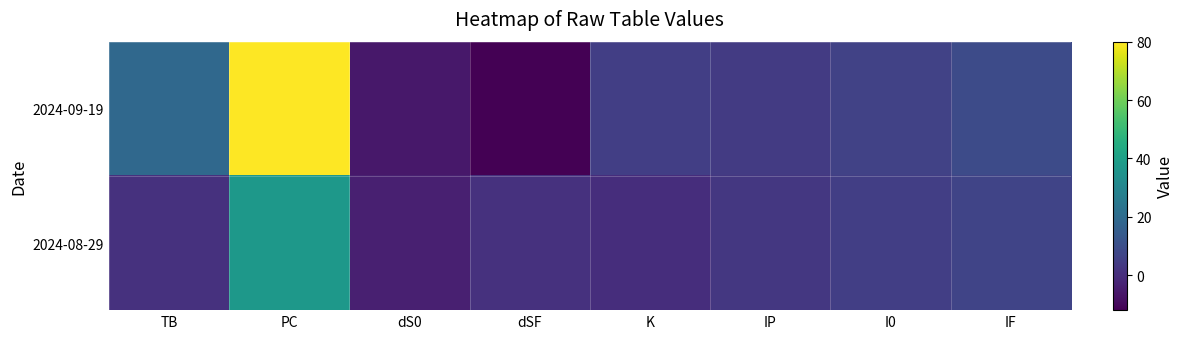

Reading left to right, what are all the values shown in this chart?

2024-09-19: TB=19	PC=80	dS0=-6	dSF=-12	K=5	IP=4	I0=6	IF=9
2024-08-29: TB=1	PC=37	dS0=-4	dSF=1	K=0	IP=3	I0=5	IF=7